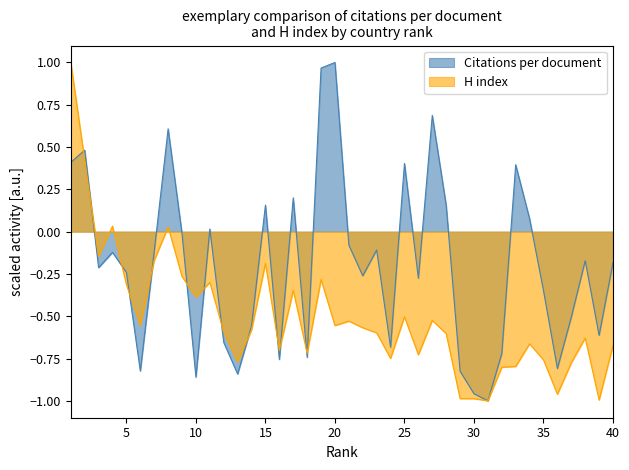

What is the sum of the Citations per document values at 3 and 37?

-0.7